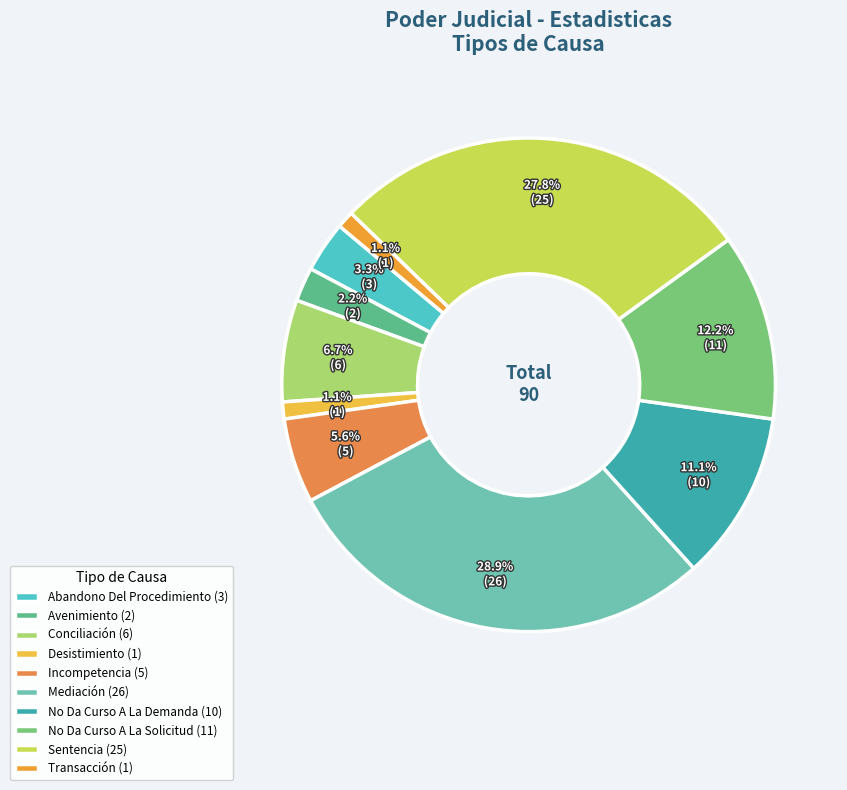

To the nearest percent, what is the average slice percentage?

10%